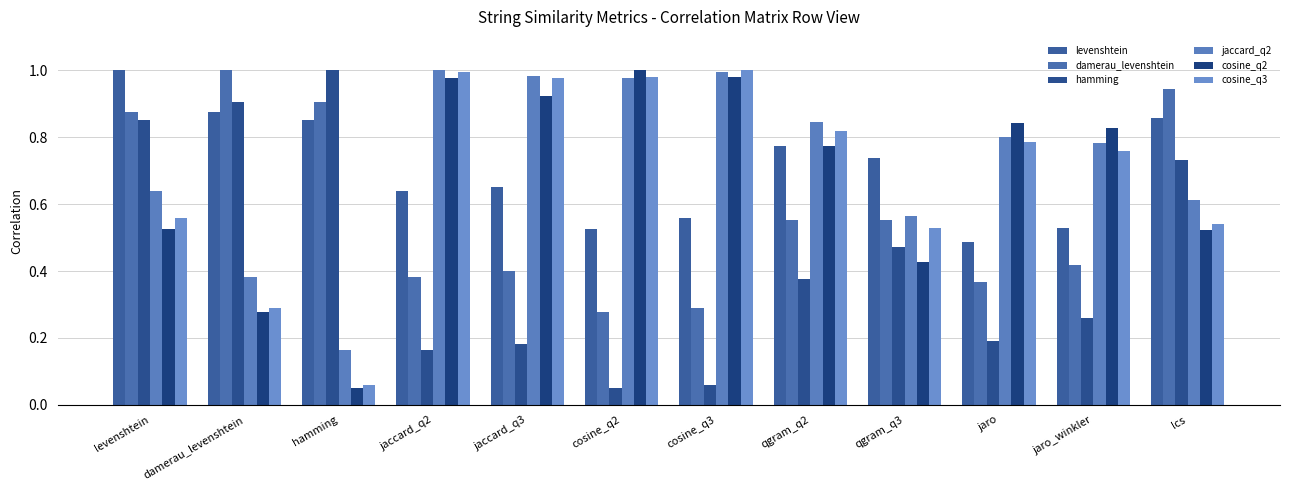

What is the minimum value for damerau_levenshtein?

0.3